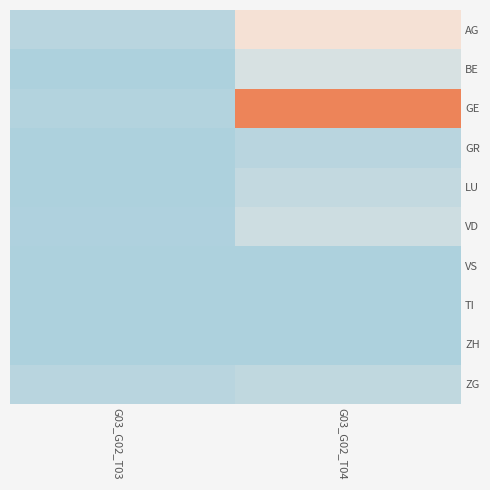

What is the difference between the highest and lowest values at G03_G02_T03?

0.6